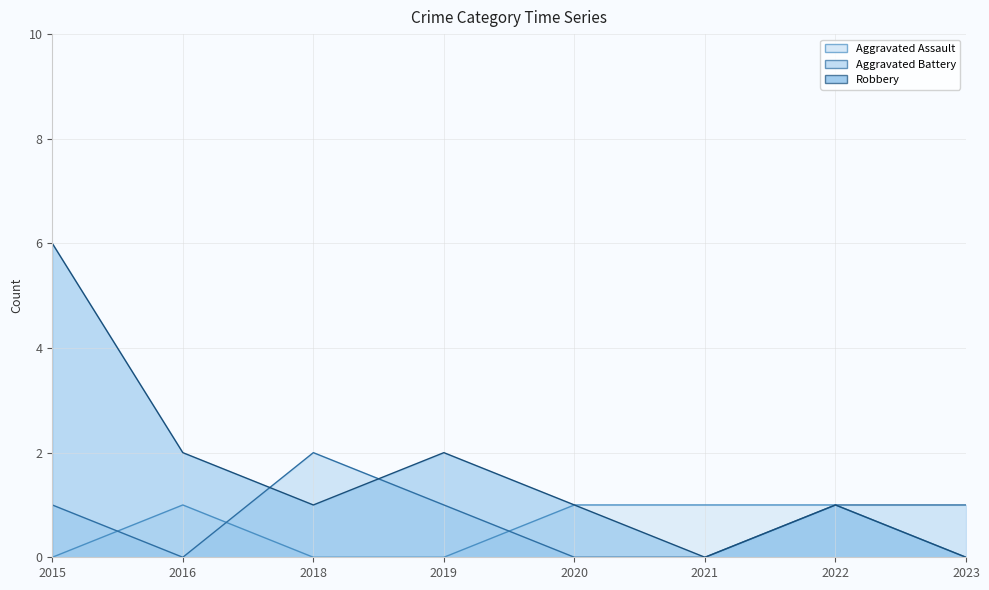

The value of Aggravated Assault at 2021 is 2. True or false?

False